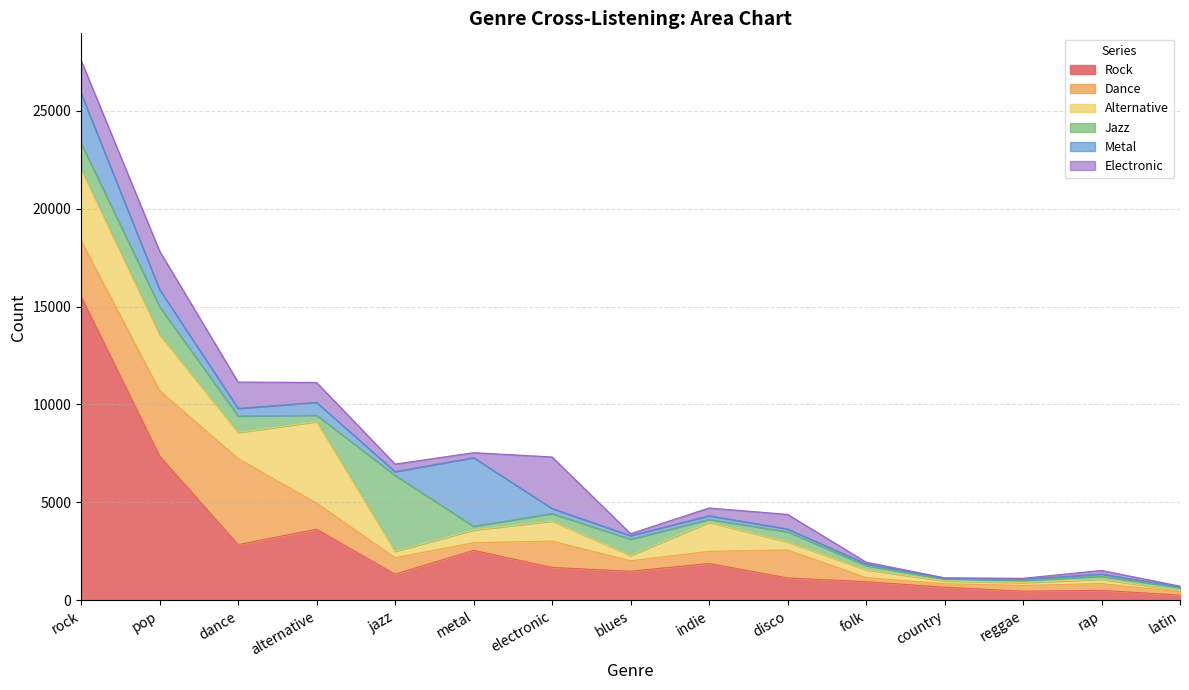

Rank the series by their maximum value, from highest to lowest.

Rock, Dance, Alternative, Jazz, Metal, Electronic